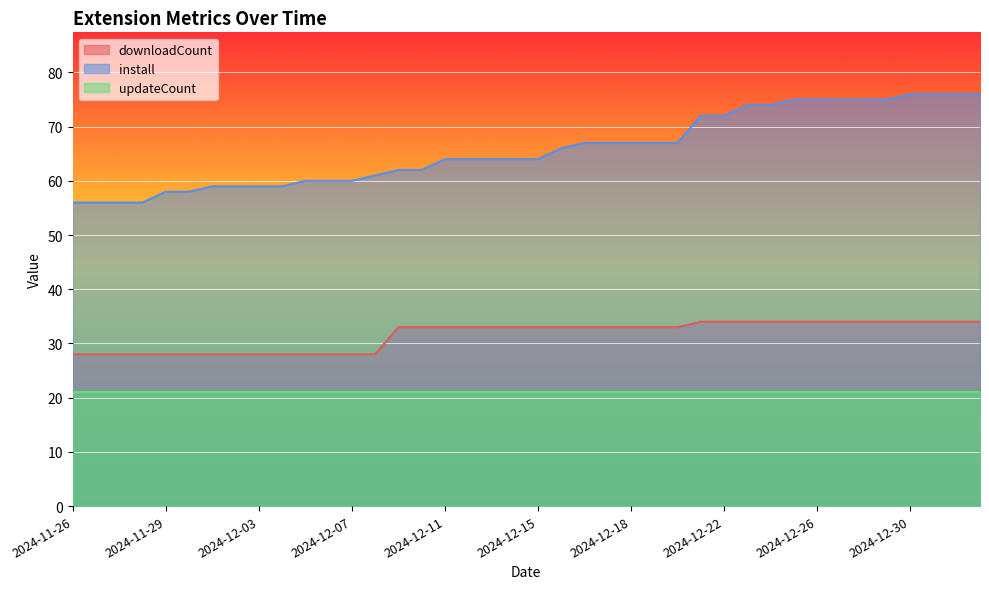

At which category is the sum across all series the highest?

2024-12-30